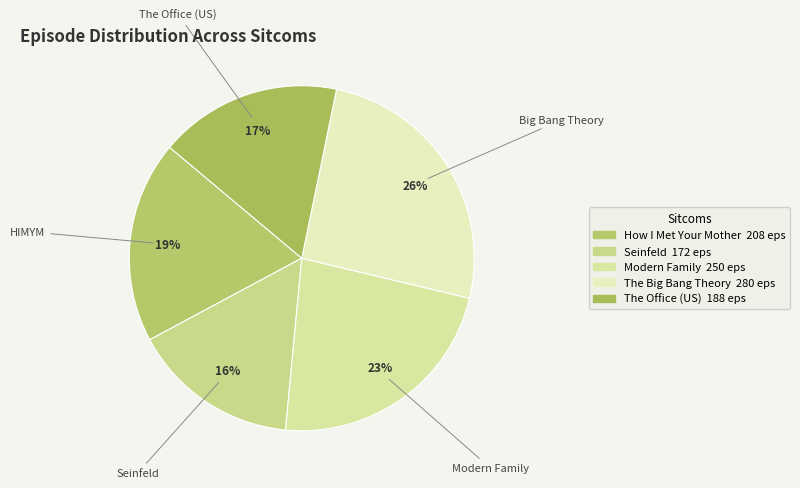

Count the number of slices in the pie.

5